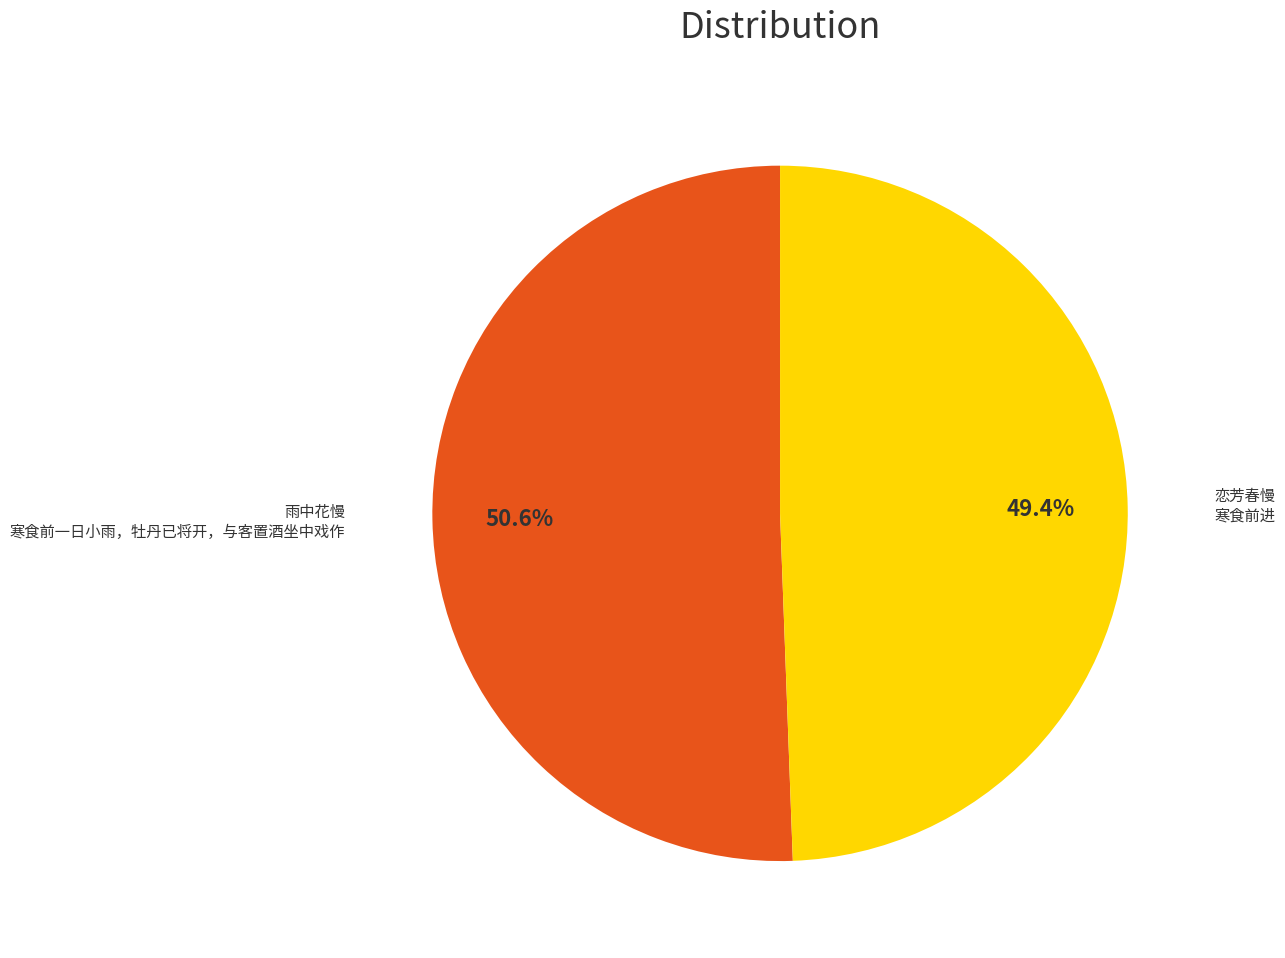

Is there a majority slice in this chart?

Yes